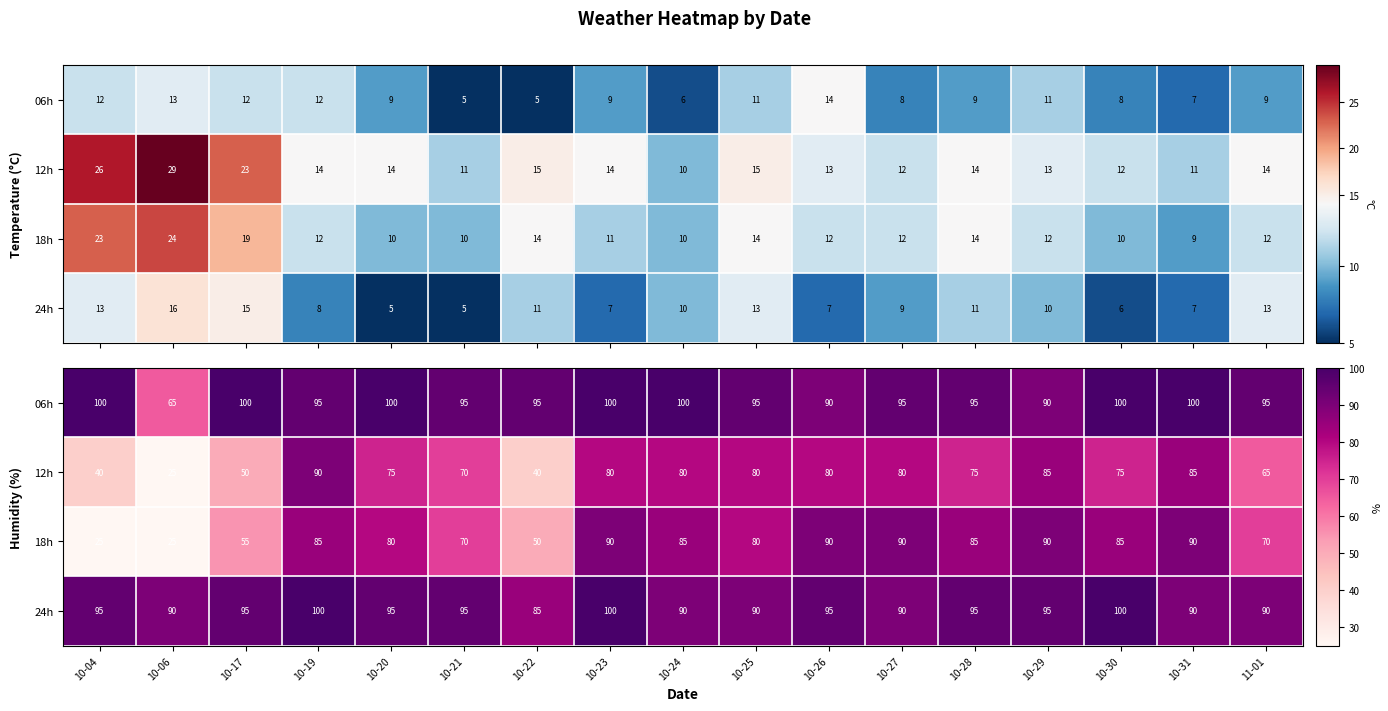

At which category is the sum across all series the highest?

10-19